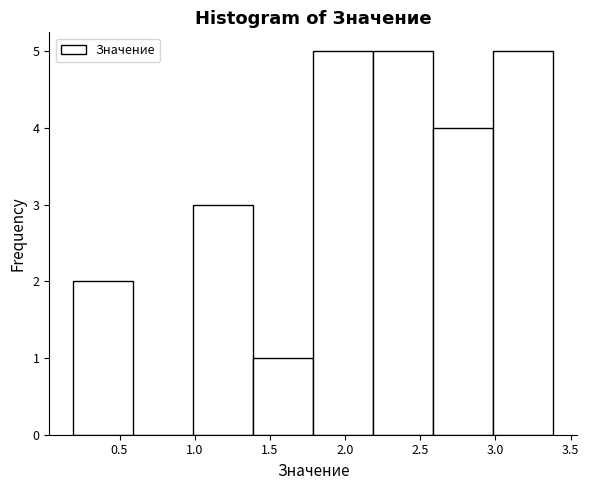

How tall is the bar that spans 2.6 to 3.0 on the x-axis? Neither the bar edges nor the heights are printed on the chart, so give them approximately, as read against the axes.

4